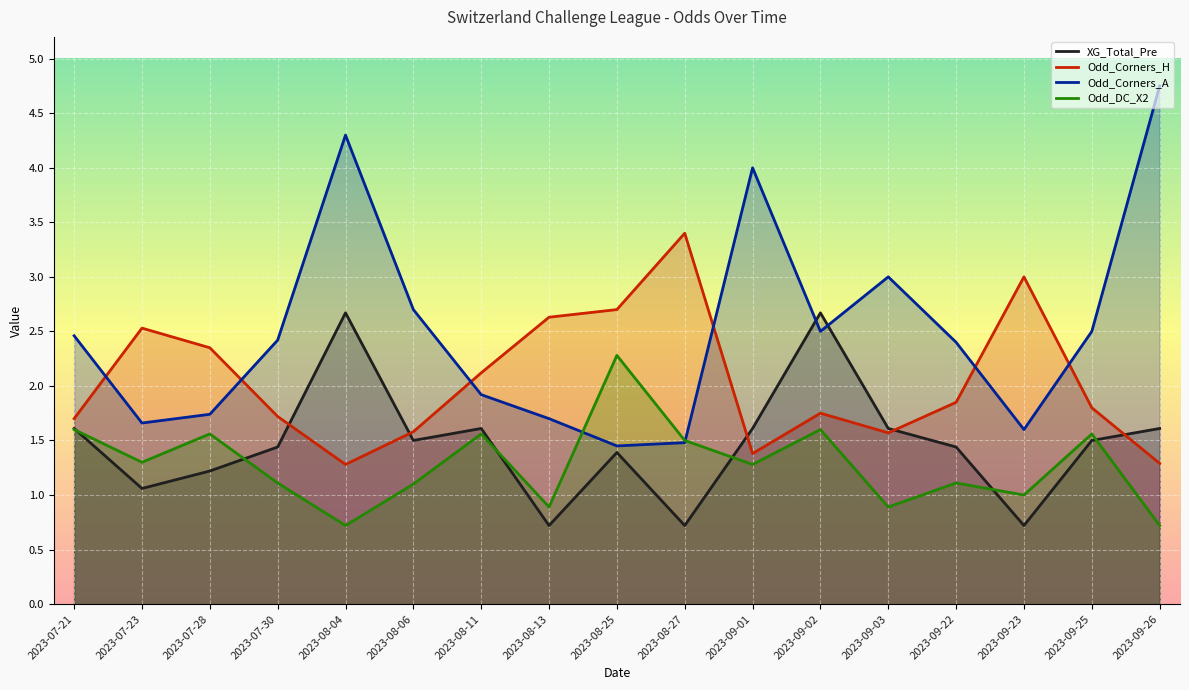

What is the total value across all series at 2023-09-25?

7.4